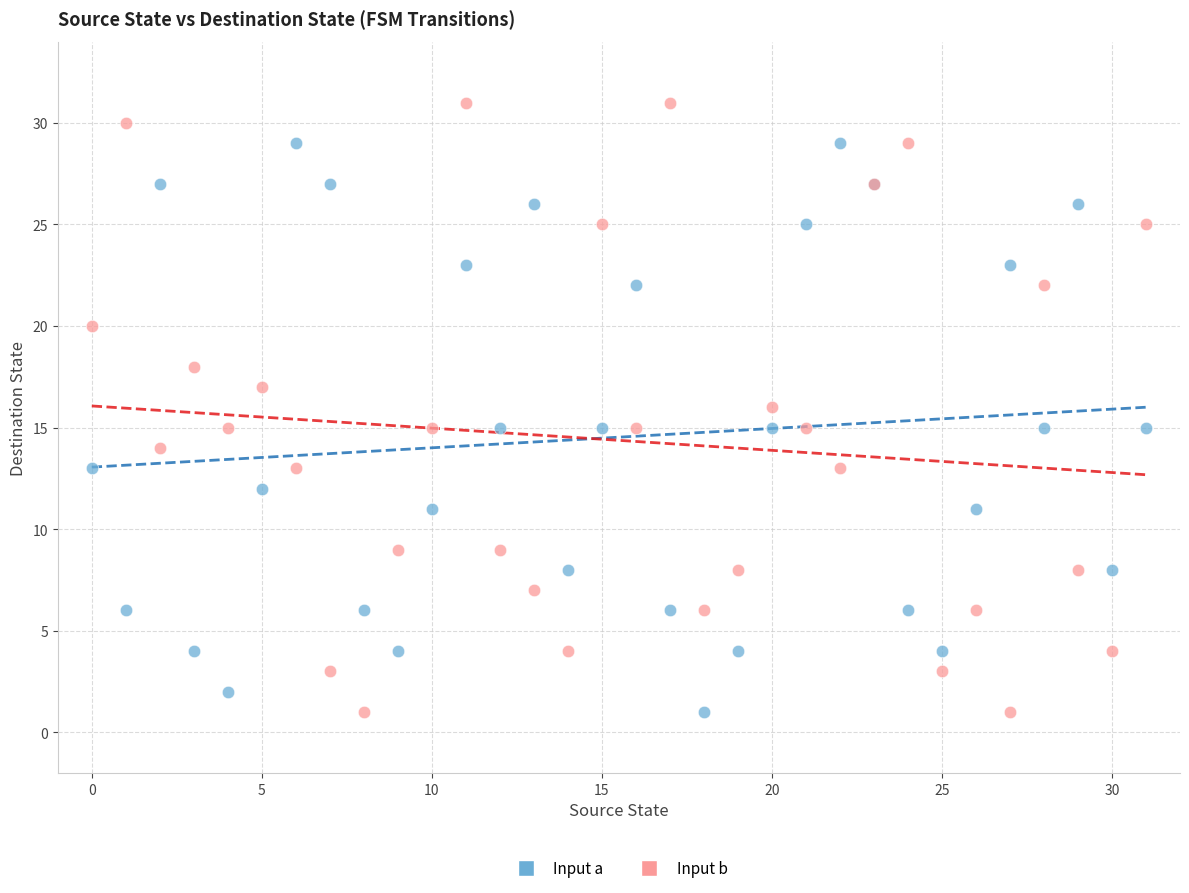

What are all the series names shown in the legend?

Input a, Input b